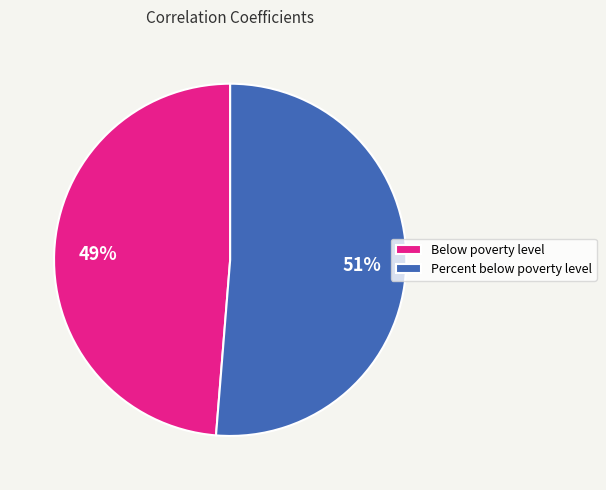

Rank the categories by value from highest to lowest.

Percent below poverty level, Below poverty level